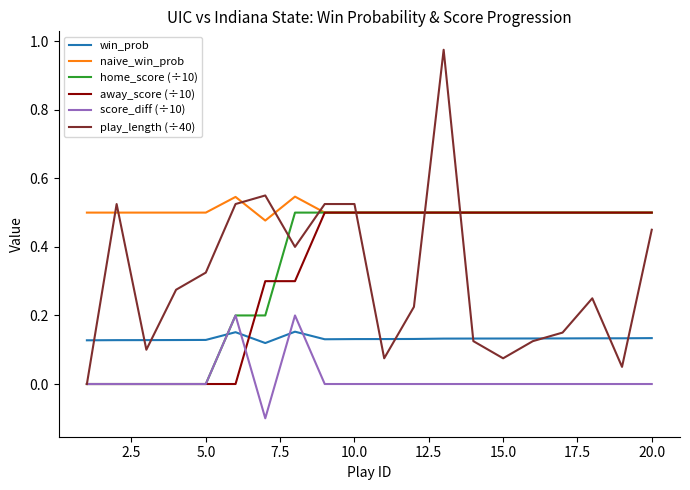

True or false: win_prob and score_diff (÷10) cross at least once.

True